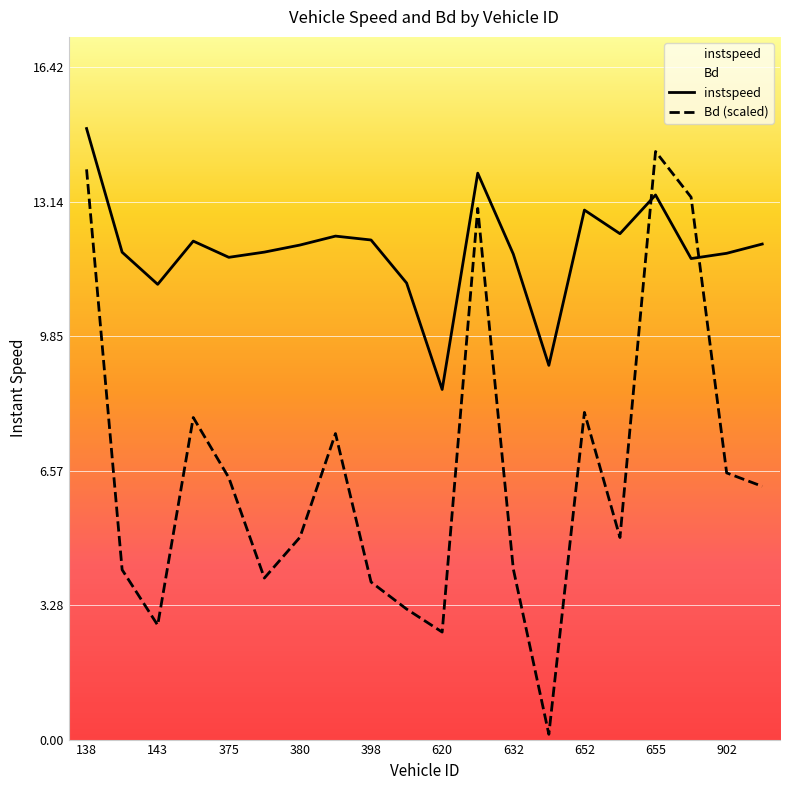

What is the minimum value shown in the chart?

0.1